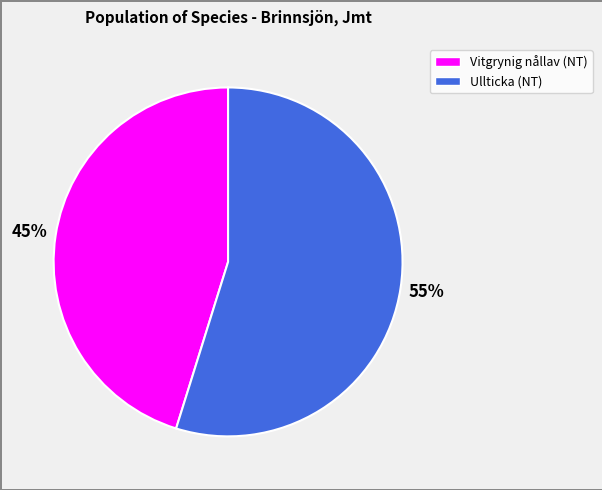

To the nearest percent, what is the average slice percentage?

50%